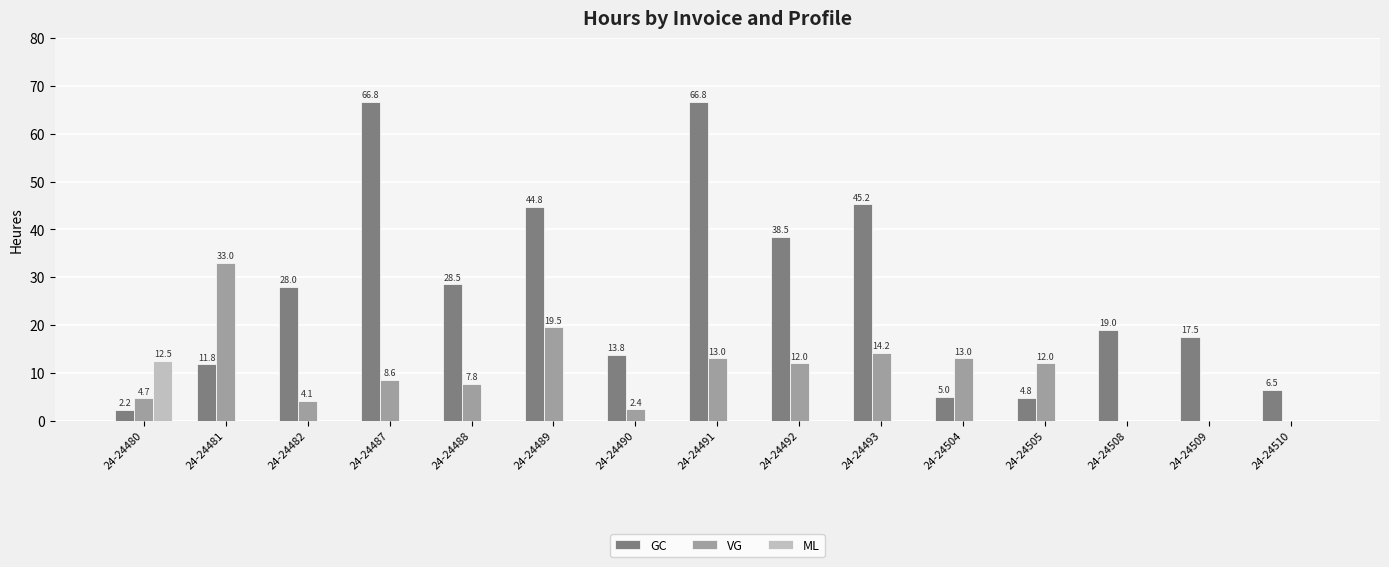

What is the sum of all VG values?

144.3